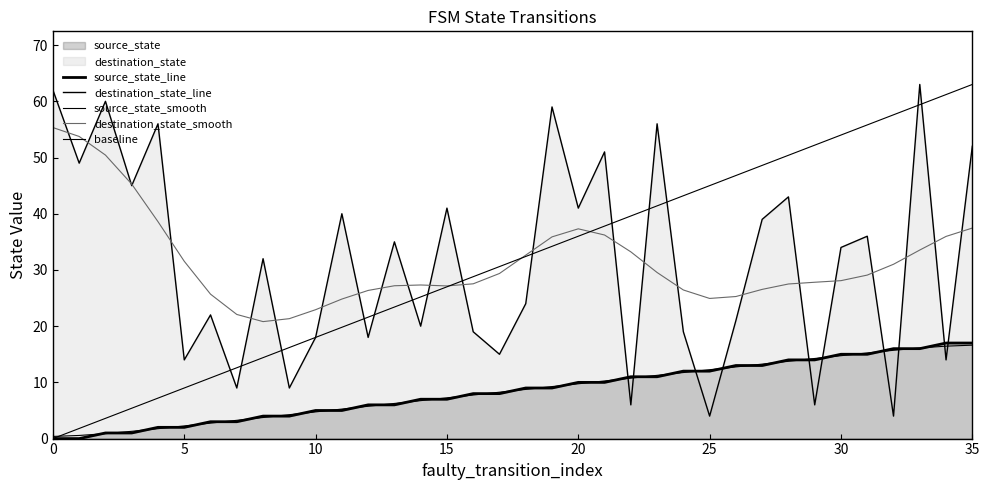

How many lines are shown in the chart?

5